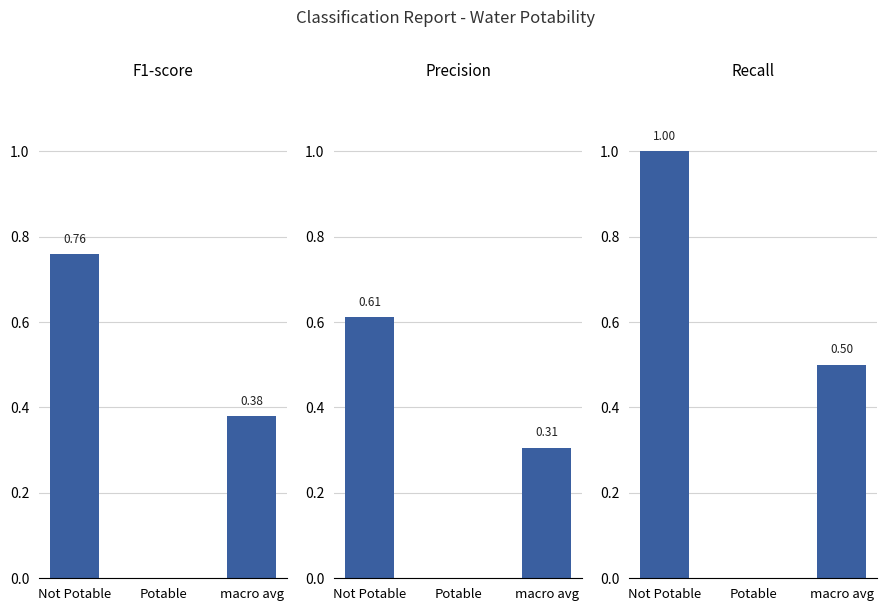

What position from the right is macro avg?

1